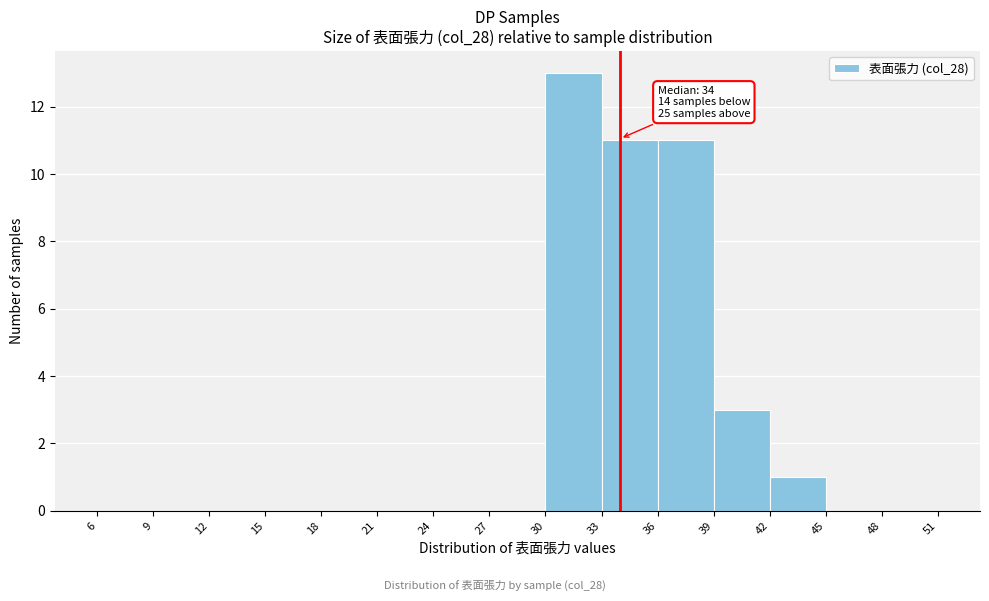

Which range on the x-axis has the tallest bar?

30 to 33